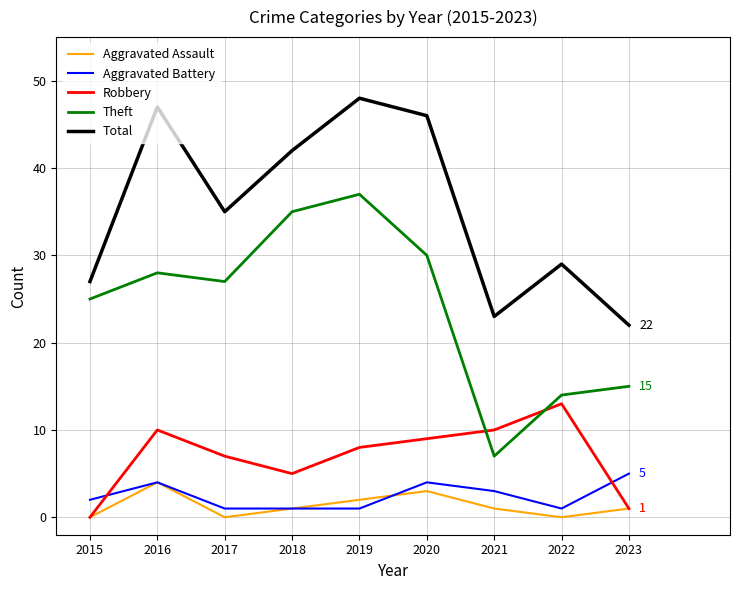

Reading left to right, what are all the values shown in this chart?

Aggravated Assault: 2015=0	2016=4	2017=0	2018=1	2019=2	2020=3	2021=1	2022=0	2023=1
Aggravated Battery: 2015=2	2016=4	2017=1	2018=1	2019=1	2020=4	2021=3	2022=1	2023=5
Robbery: 2015=0	2016=10	2017=7	2018=5	2019=8	2020=9	2021=10	2022=13	2023=1
Theft: 2015=25	2016=28	2017=27	2018=35	2019=37	2020=30	2021=7	2022=14	2023=15
Total: 2015=27	2016=47	2017=35	2018=42	2019=48	2020=46	2021=23	2022=29	2023=22